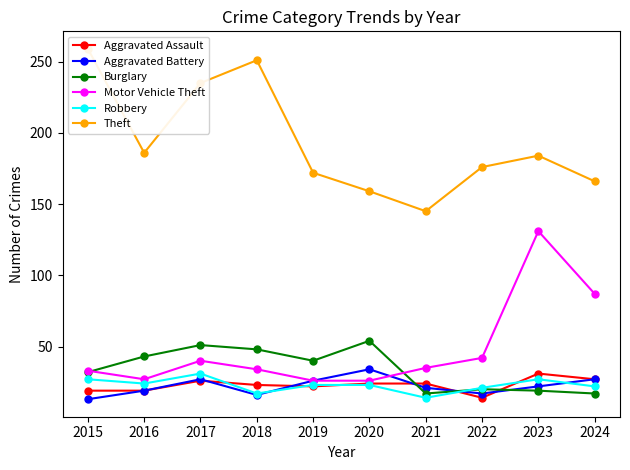

True or false: Motor Vehicle Theft has a value of 14 at 2020.

False